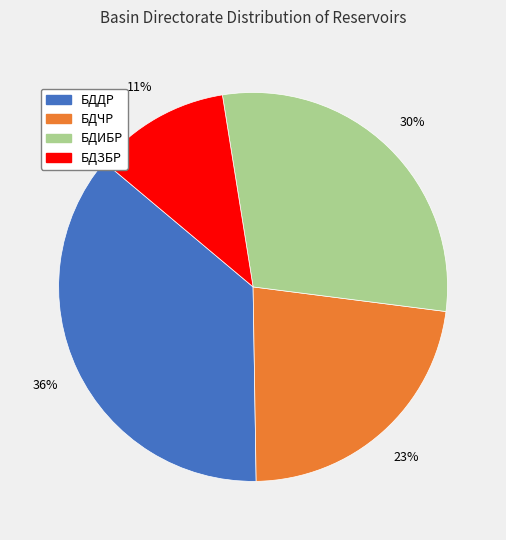

To the nearest percent, what percentage of the pie is БДЧР?

23%